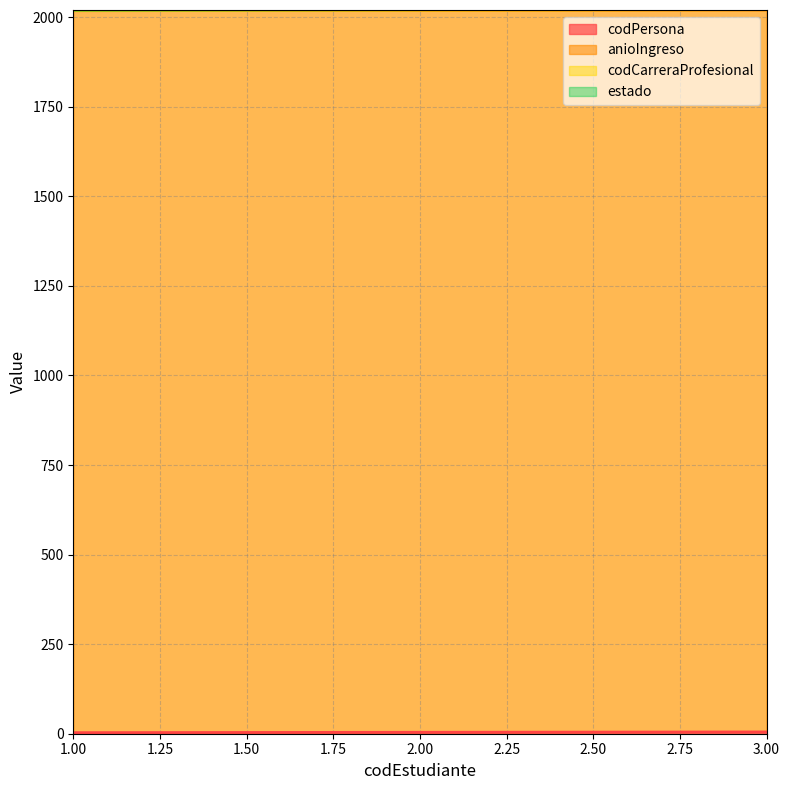

How many values in the codPersona series exceed 4?

1